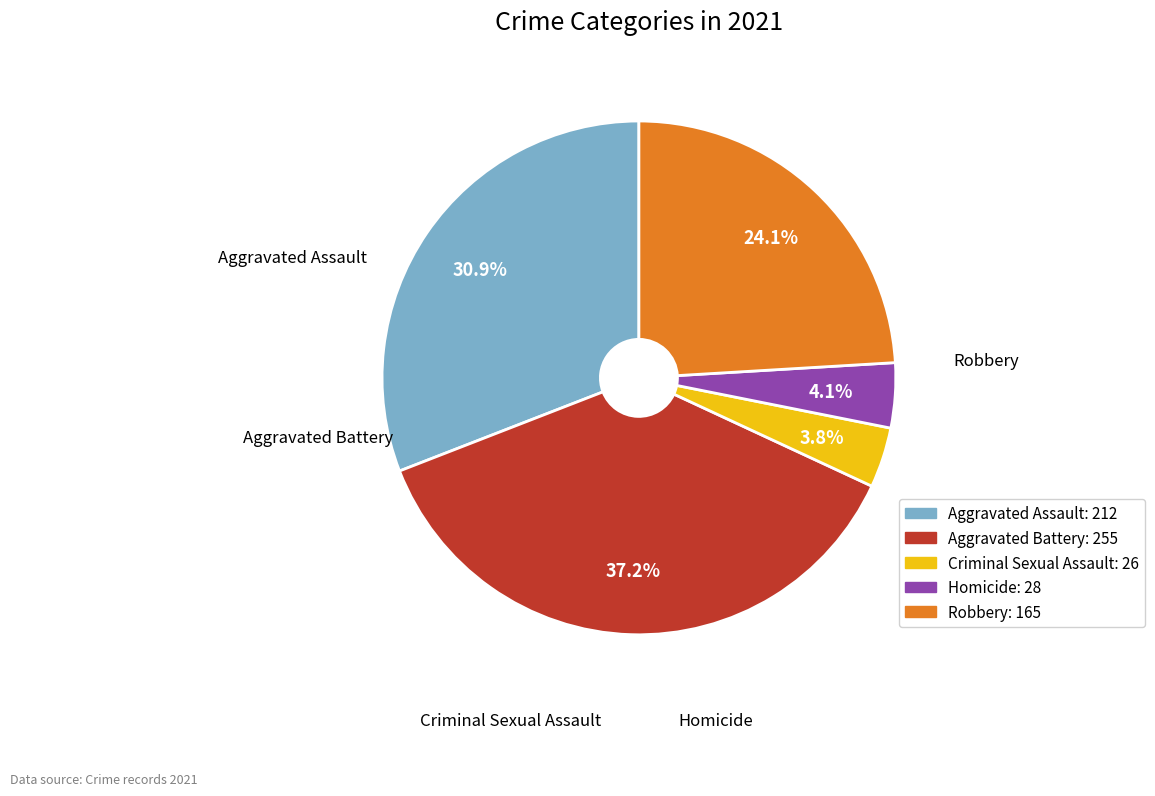

What percentage is the Criminal Sexual Assault slice, to the nearest percent?

4%